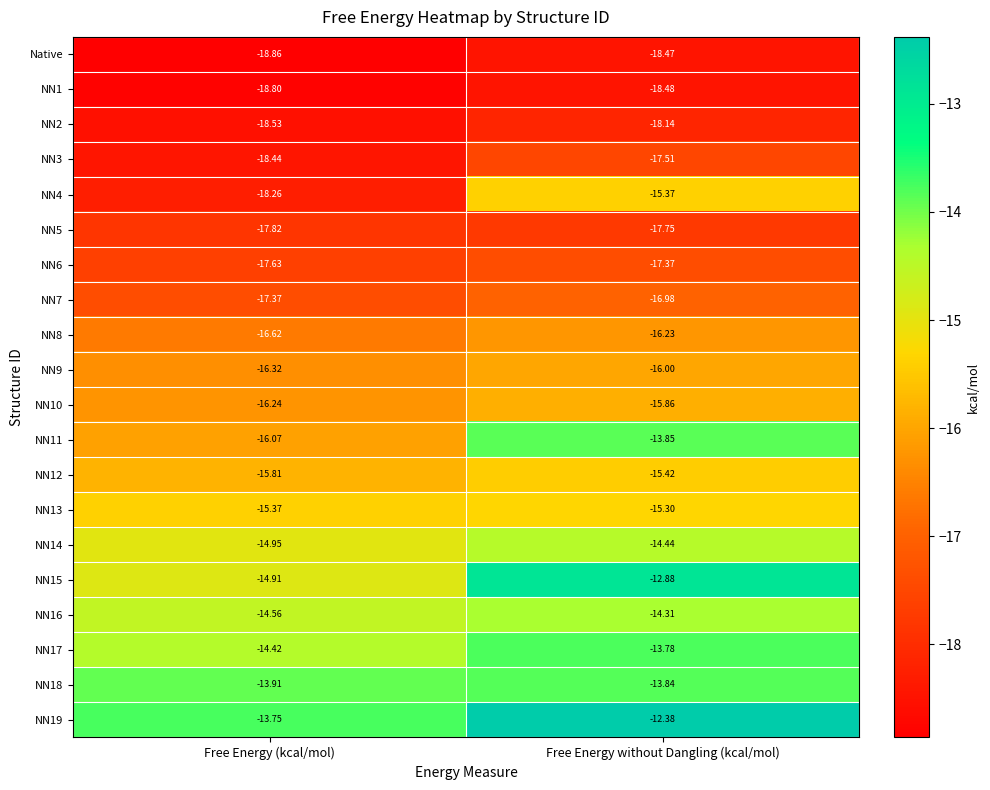

At which label does NN18 reach its peak?

Free Energy without Dangling (kcal/mol)